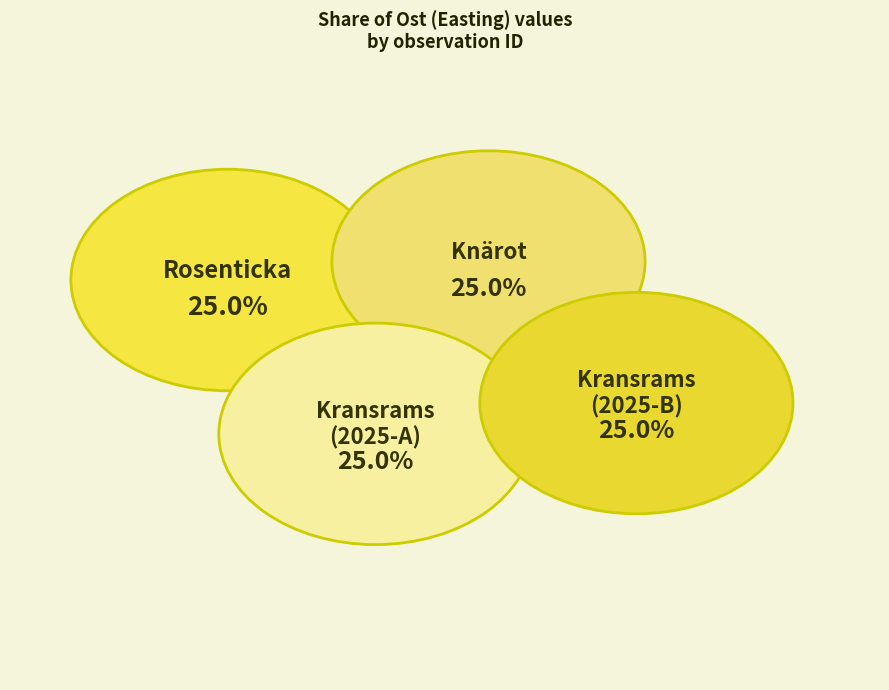

Is there any slice that represents more than half of the pie?

No